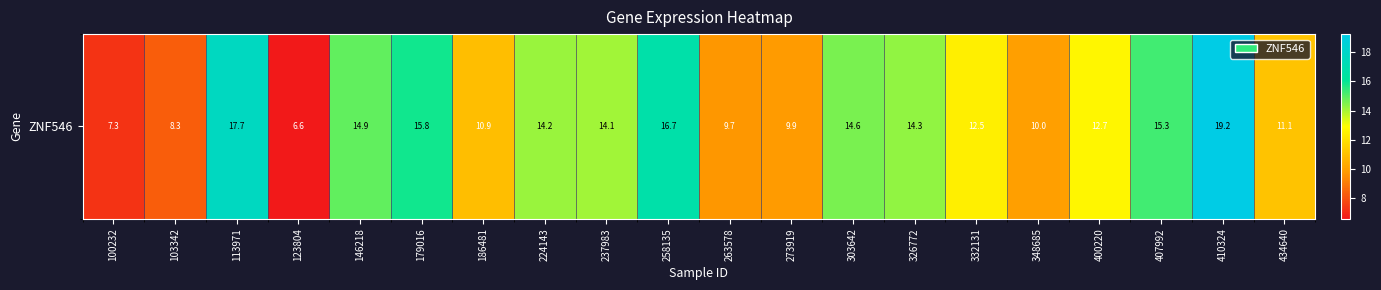

Which label corresponds to the largest value in the chart?

410324